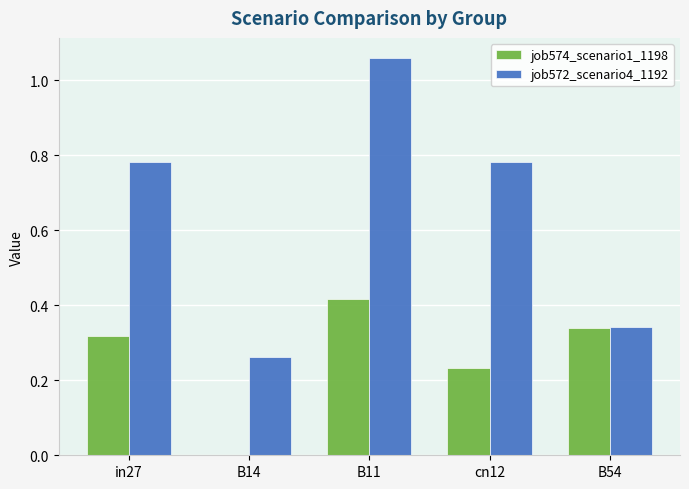

What is the sum of the job574_scenario1_1198 values at in27 and B11?

0.7